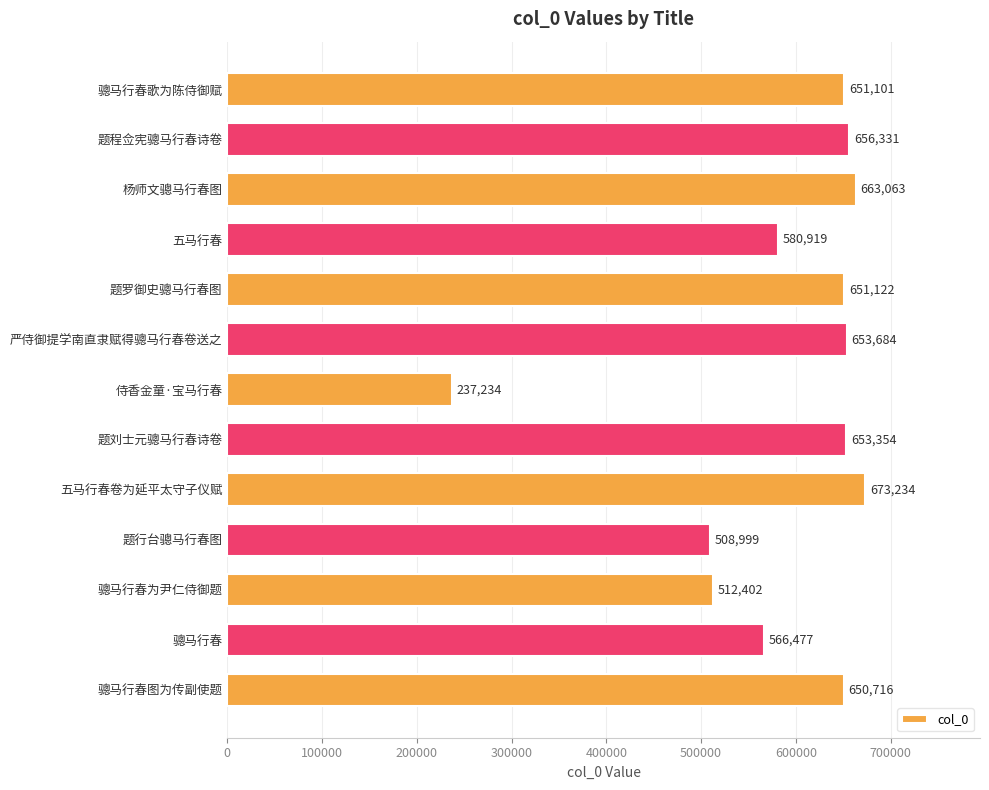

True or false: the data shows 162876 at 题程佥宪骢马行春诗卷.

False